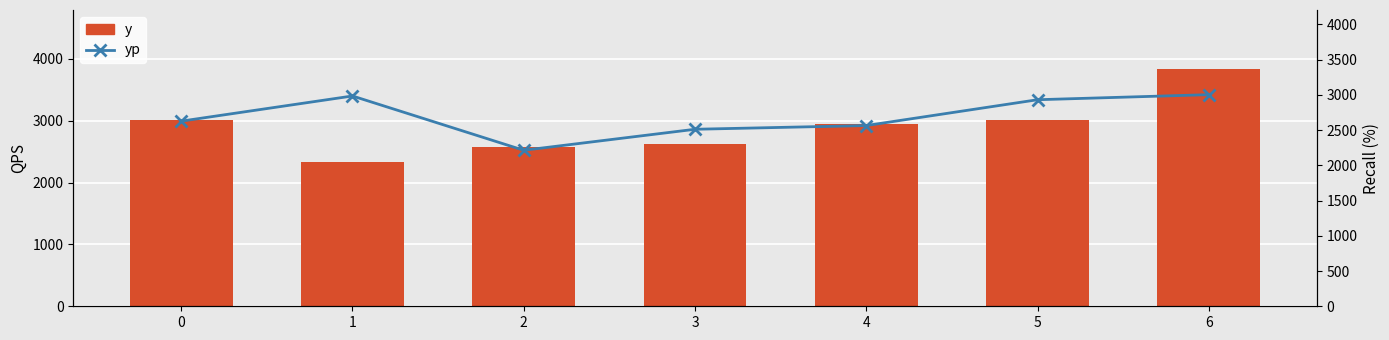

Which series has the largest total across all categories?

y